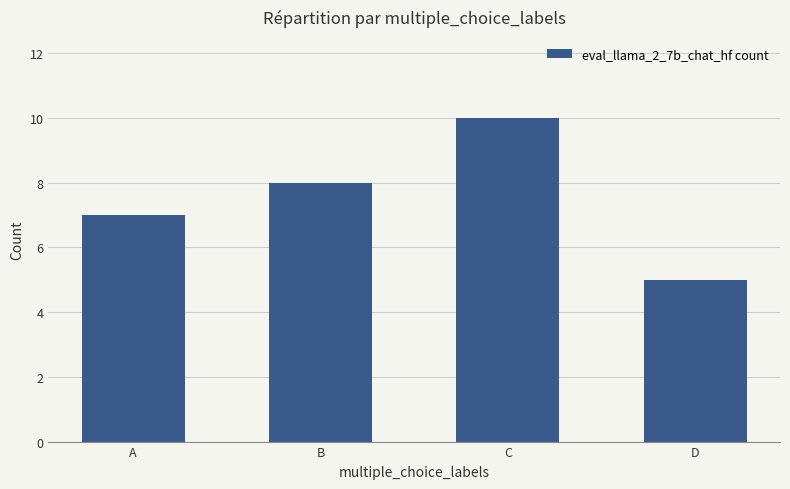

What value does the data have at B?

8